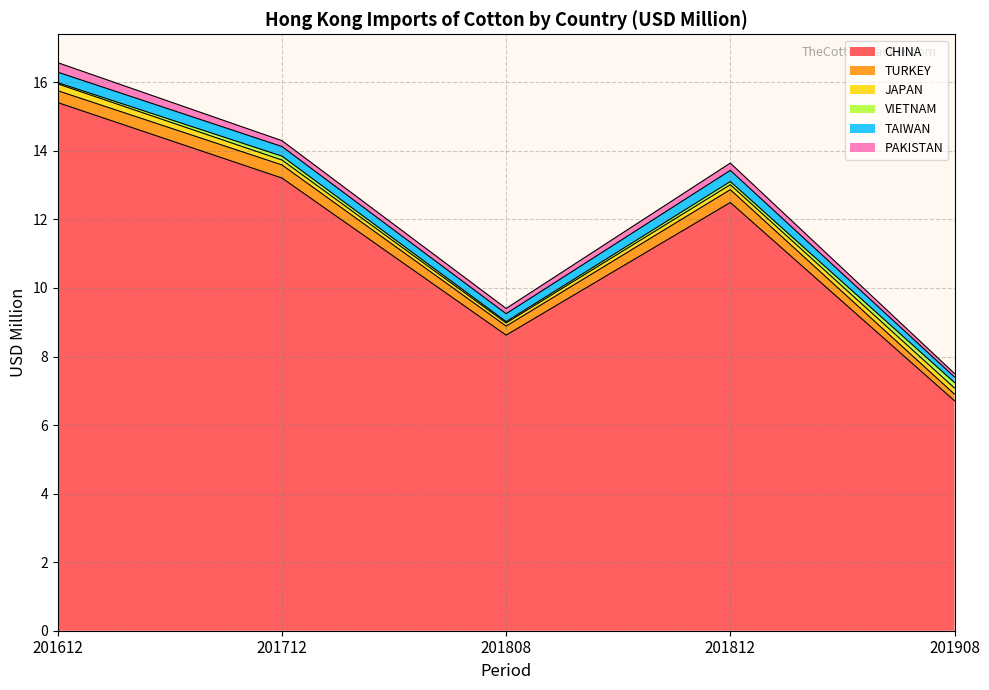

True or false: PAKISTAN has a value of 0.1 at 201908.

True